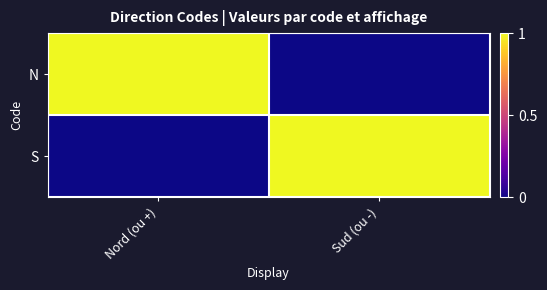

How many categories are shown in the chart?

2